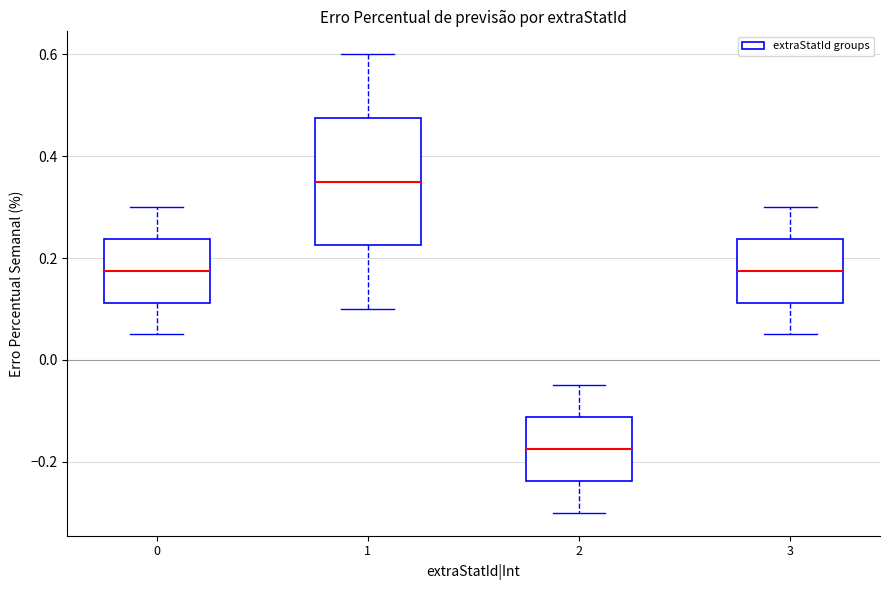

Reading left to right, transcribe this box plot: for each box, give where its median line is, the range the box spans, and where its two whiskers end, as read against the y-axis. The values are not printed on the chart, so give them approximately, as read against the axis.

0: median 0.18, box 0.12 to 0.24, whiskers 0.06 to 0.30
1: median 0.36, box 0.22 to 0.48, whiskers 0.10 to 0.60
2: median -0.18, box -0.24 to -0.12, whiskers -0.30 to -0.04
3: median 0.18, box 0.12 to 0.24, whiskers 0.06 to 0.30